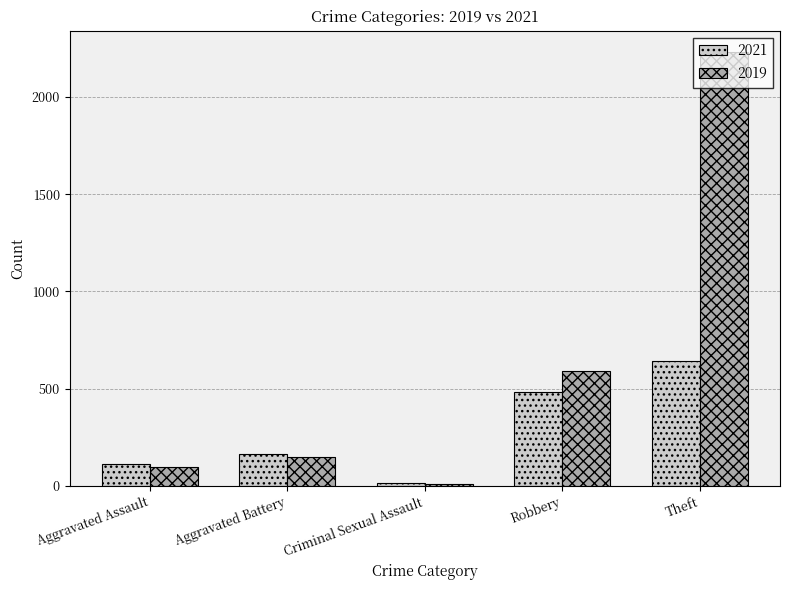

What is the label of the 3rd bar from the left?

Criminal Sexual Assault